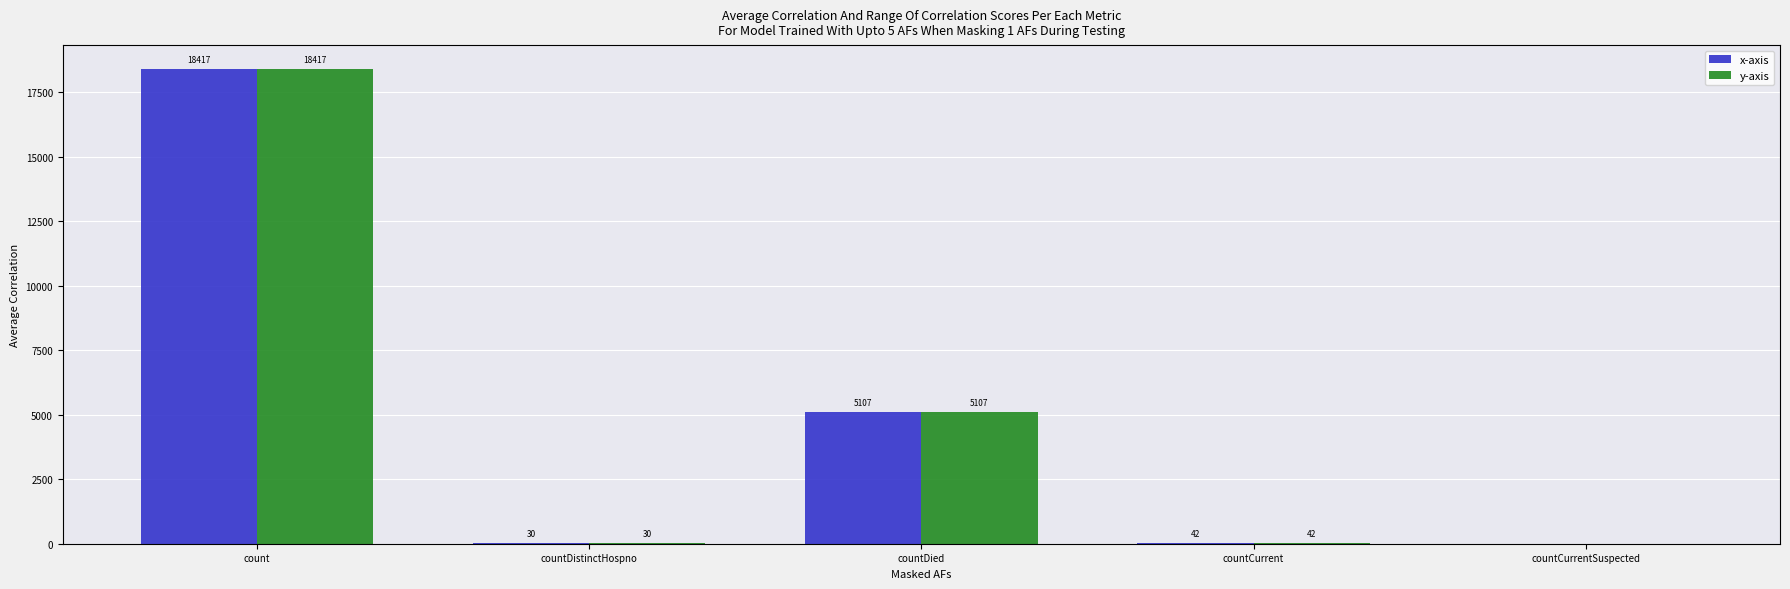

Count the number of categories in the chart.

5